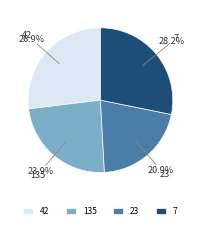

What is the smallest slice in the pie chart?

23